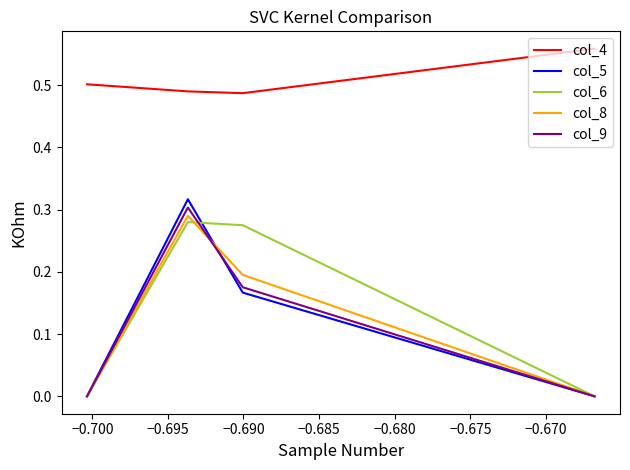

Rank the series by their maximum value, from lowest to highest.

col_6, col_8, col_9, col_5, col_4